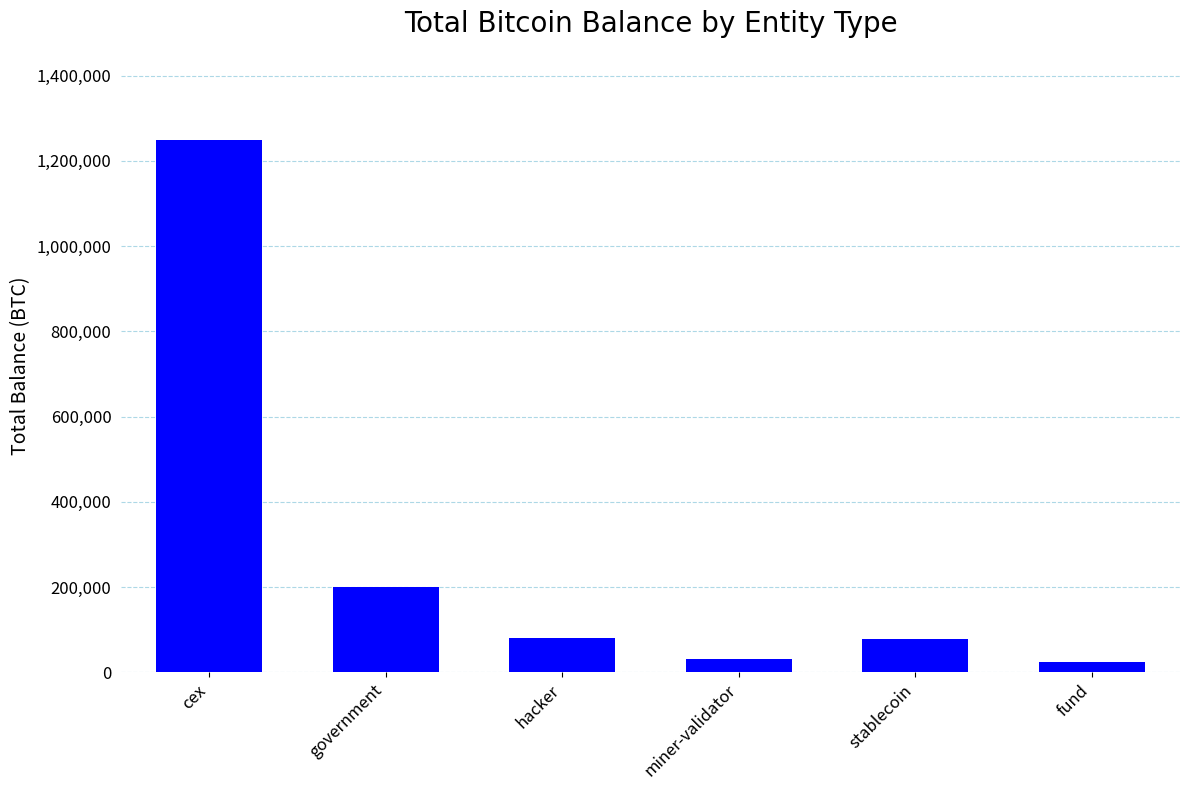

At which label is the value closest to 636994?

government